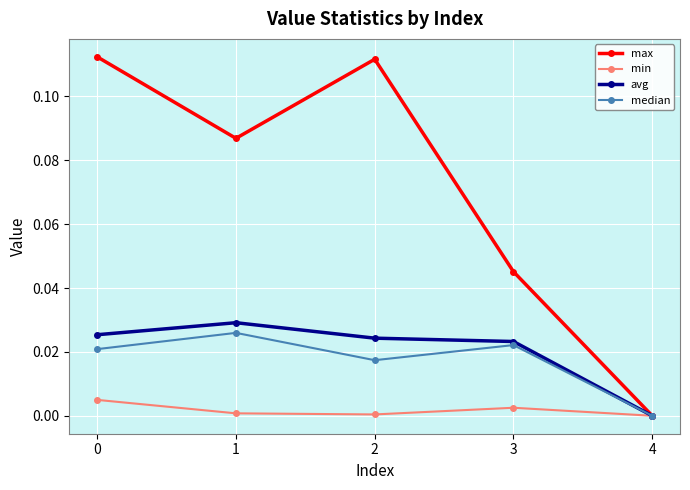

Where is the first local maximum for median?

1